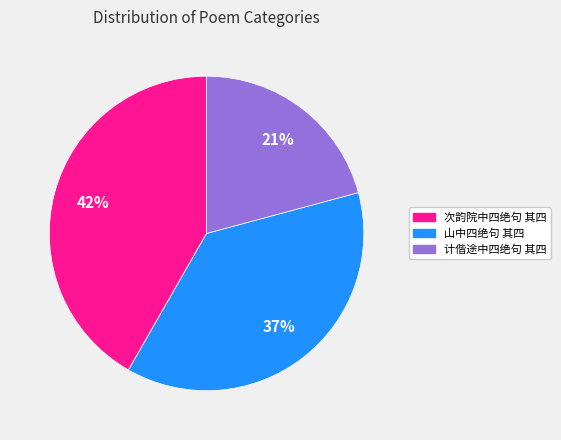

Combined, do 计偕途中四绝句 其四 and 山中四绝句 其四 account for over 50%?

Yes